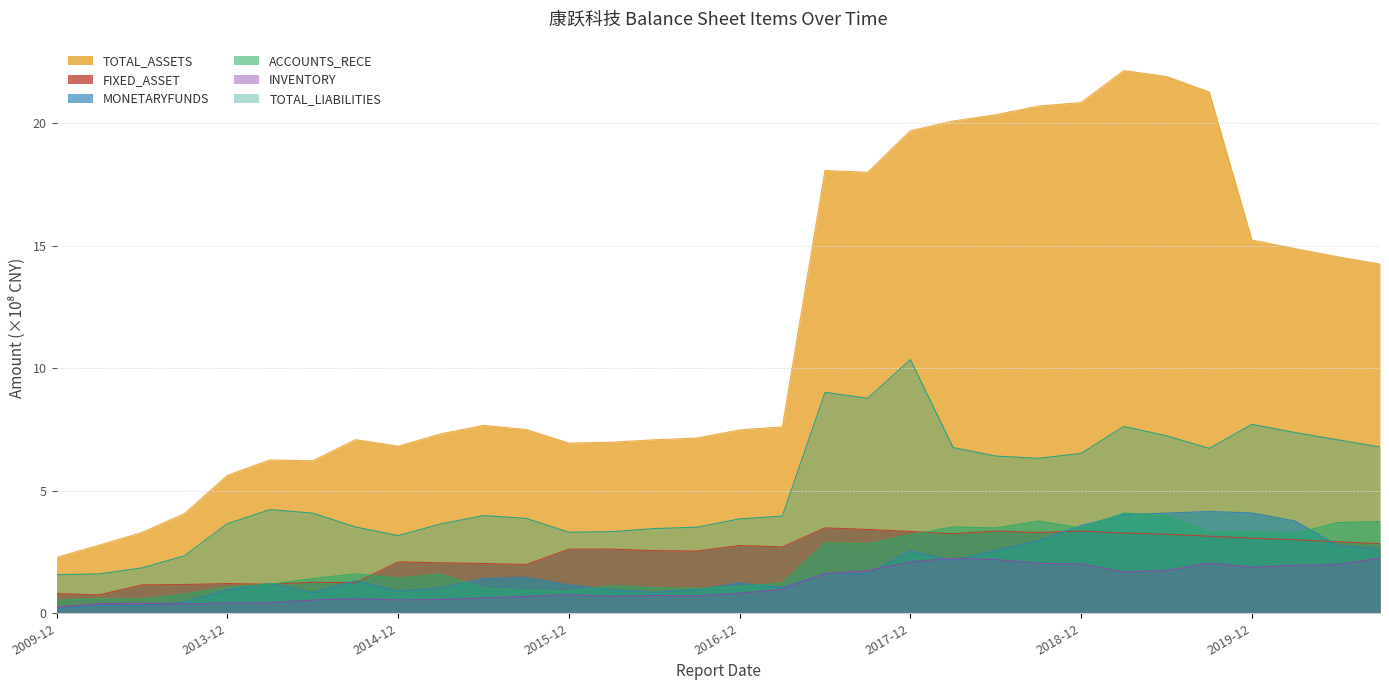

True or false: TOTAL_ASSETS has more than 2 points higher than both neighbors.

True